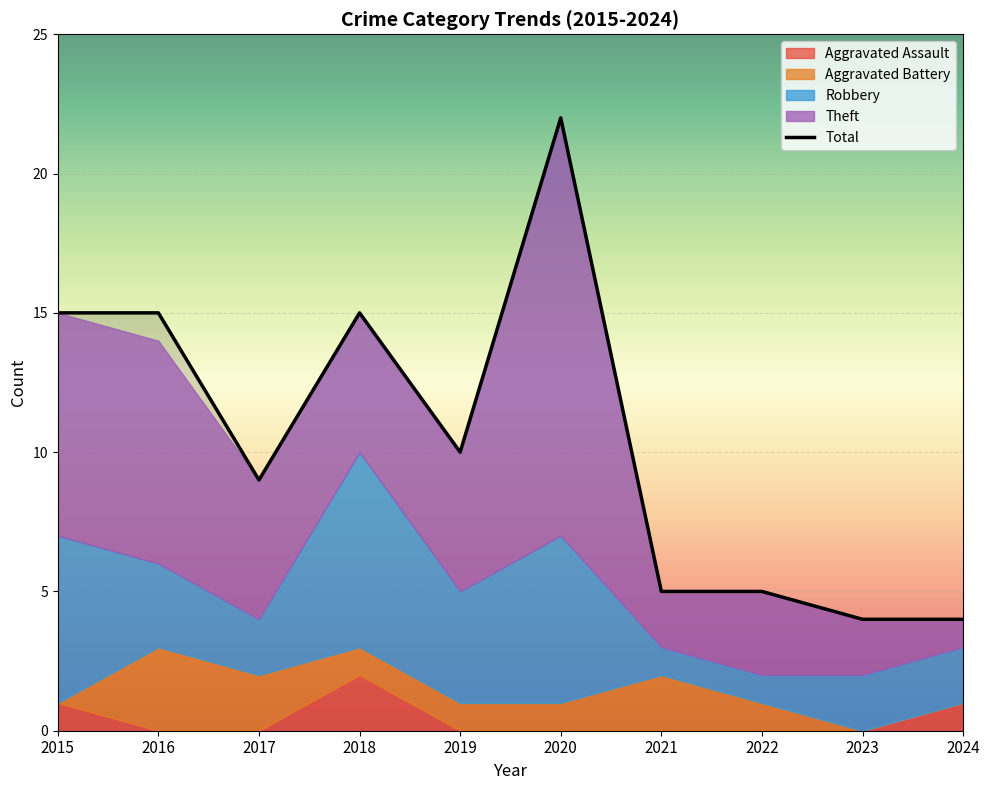

What are all the series names shown in the legend?

Aggravated Assault, Aggravated Battery, Robbery, Theft, Total